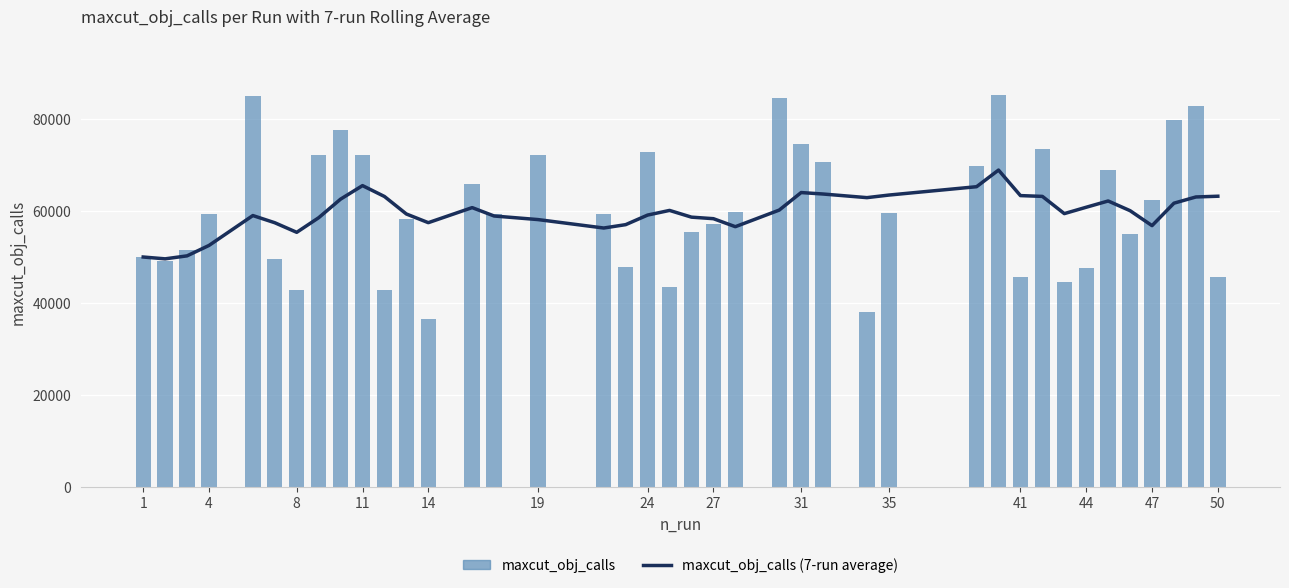

What is the maximum value shown in the chart?

85303.0